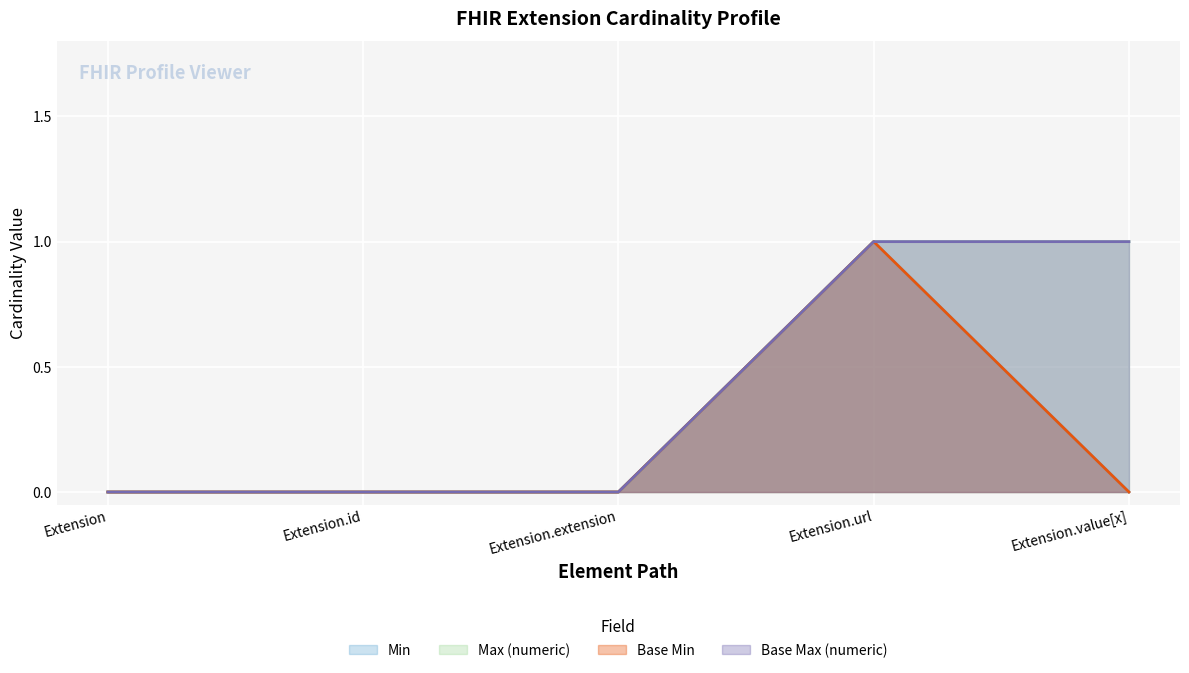

Count the Base Min values in the range 0 to 1.

5